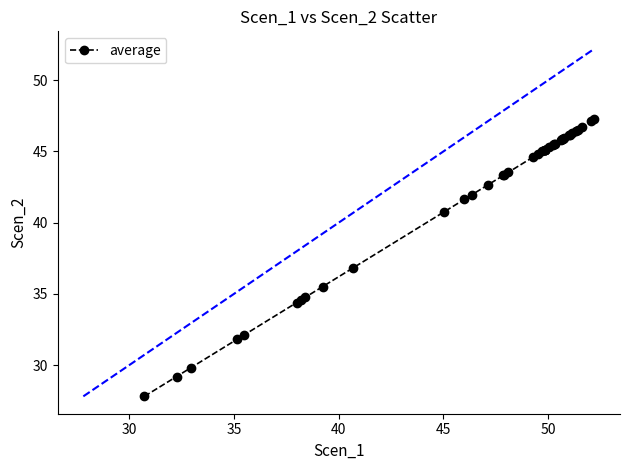

What is the difference between the second highest and minimum values?

19.3